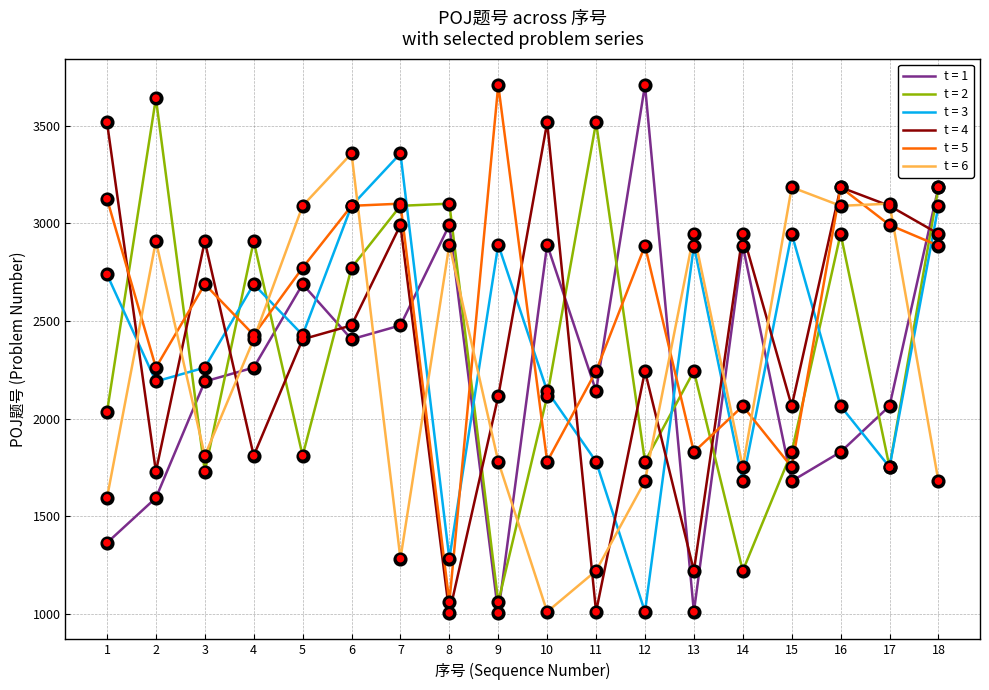

Which series changed the most between 4 and 15?

t = 2